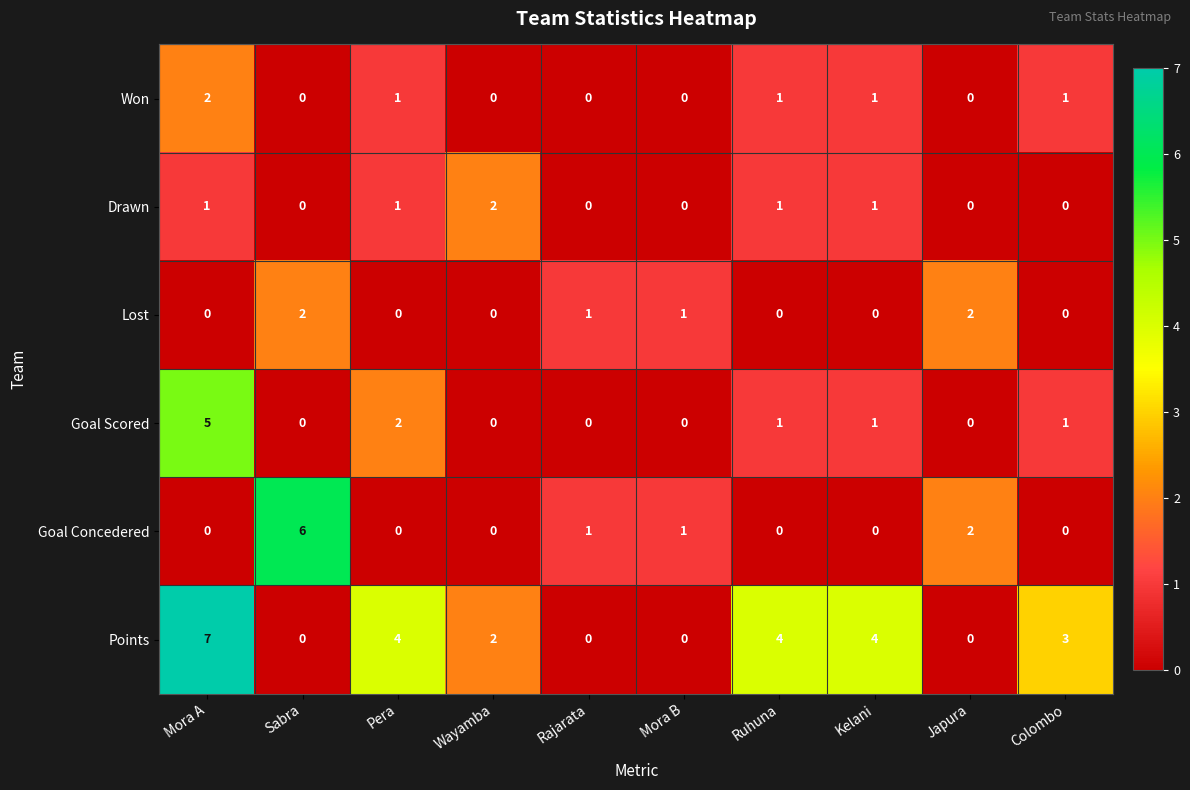

True or false: Goal Scored has a value of -2 at Wayamba.

False